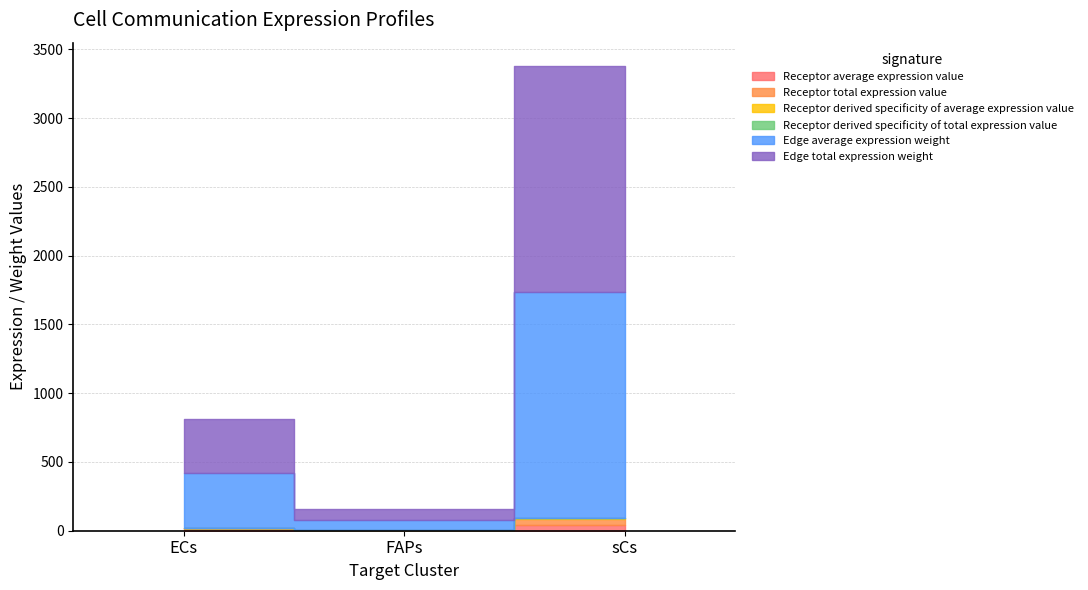

The Receptor derived specificity of average expression value series shows 0.0 at FAPs. True or false?

True